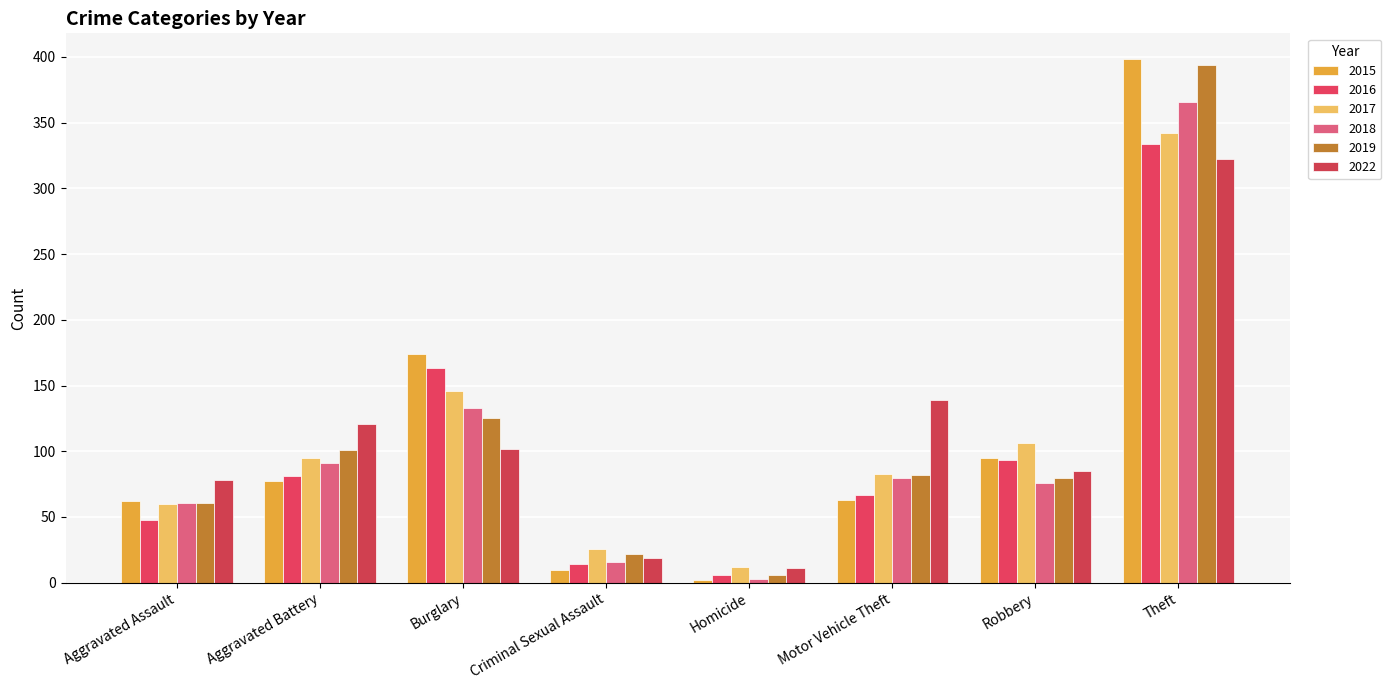

At Theft, list the series in order from largest to smallest.

2015, 2019, 2018, 2017, 2016, 2022